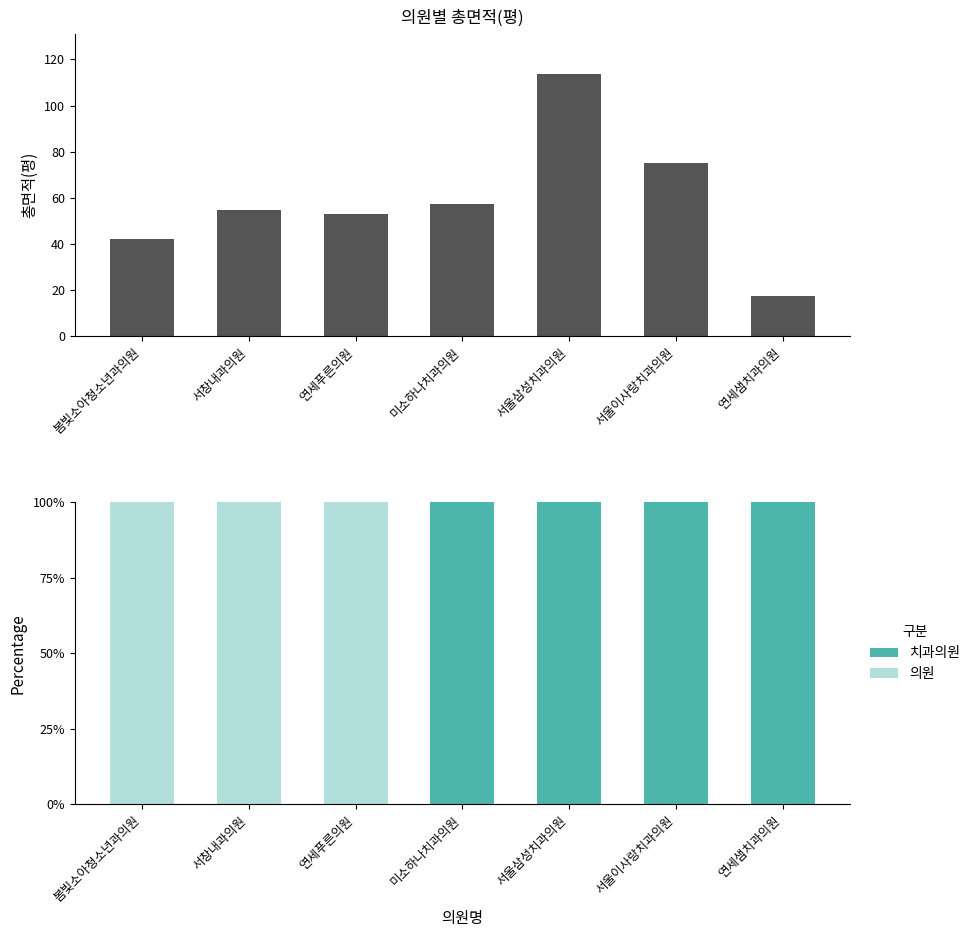

True or false: 총면적(평) has a value of 52.9 at 연세푸른의원.

True